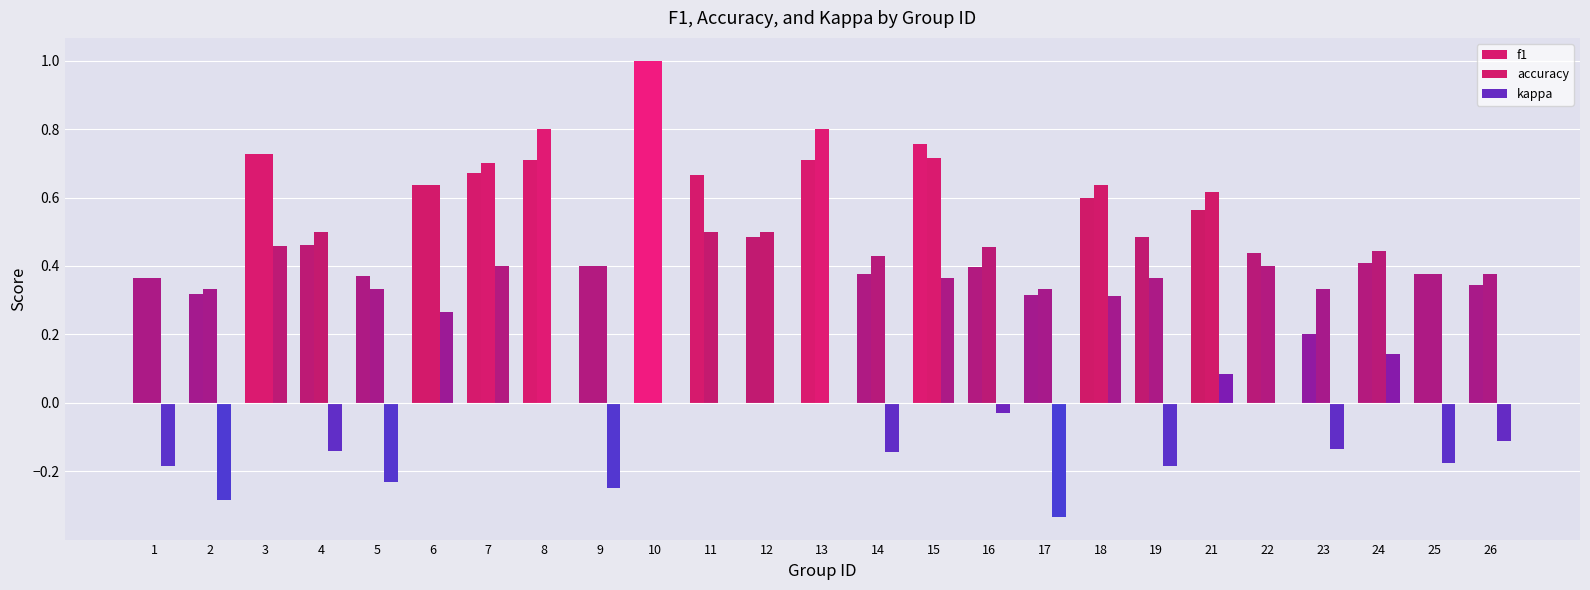

Reading left to right, transcribe all the data shown in this chart.

f1: 1=0.4	2=0.3	3=0.7	4=0.5	5=0.4	6=0.6	7=0.7	8=0.7	9=0.4	10=1.0	11=0.7	12=0.5	13=0.7	14=0.4	15=0.8	16=0.4	17=0.3	18=0.6	19=0.5	21=0.6	22=0.4	23=0.2	24=0.4	25=0.4	26=0.3
accuracy: 1=0.4	2=0.3	3=0.7	4=0.5	5=0.3	6=0.6	7=0.7	8=0.8	9=0.4	10=1.0	11=0.5	12=0.5	13=0.8	14=0.4	15=0.7	16=0.5	17=0.3	18=0.6	19=0.4	21=0.6	22=0.4	23=0.3	24=0.4	25=0.4	26=0.4
kappa: 1=-0.2	2=-0.3	3=0.5	4=-0.1	5=-0.2	6=0.3	7=0.4	8=0.0	9=-0.2	10=0.0	11=0.0	12=0.0	13=0.0	14=-0.1	15=0.4	16=-0.0	17=-0.3	18=0.3	19=-0.2	21=0.1	22=0.0	23=-0.1	24=0.1	25=-0.2	26=-0.1